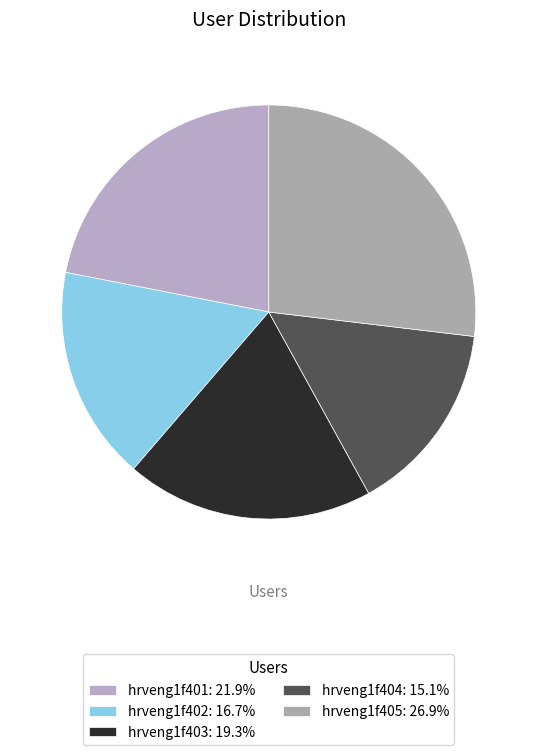

How many slices are in this pie chart?

5